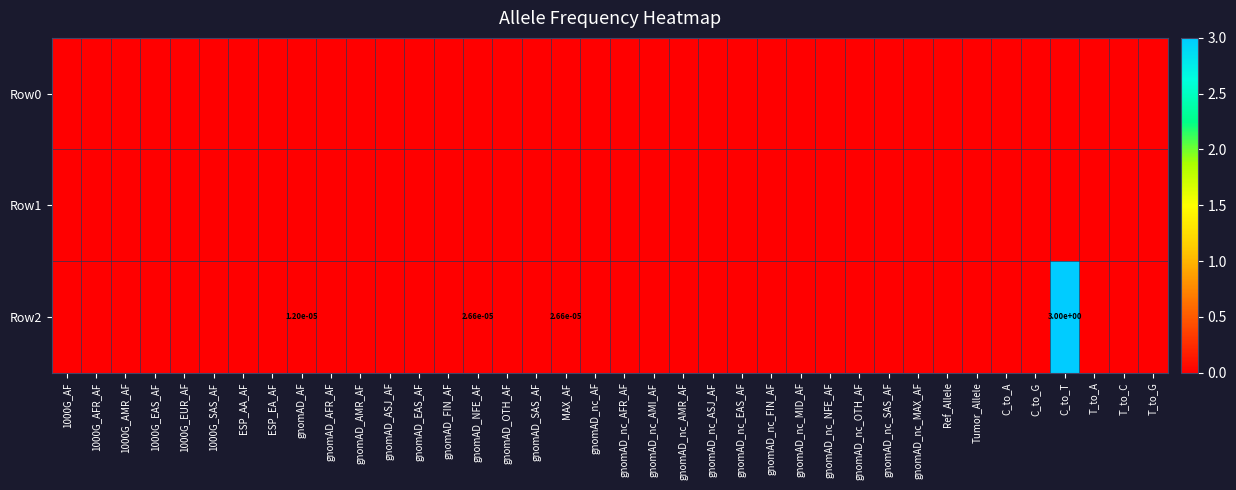

Where is Row0 nearest to the value 0?

1000G_AF